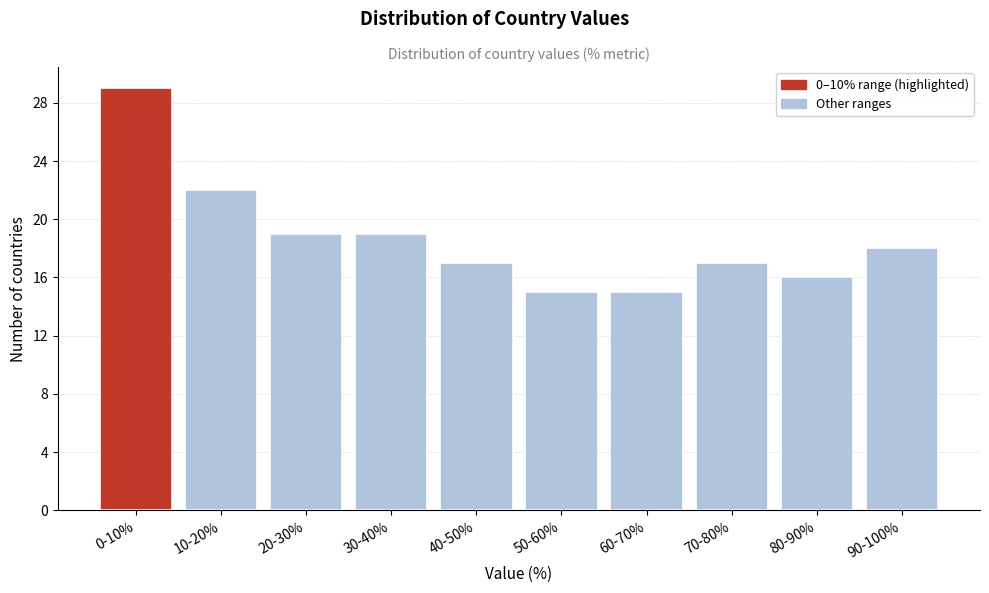

Reading left to right, extract all data points from this chart.

29	22	19	19	17	15	15	17	16	18